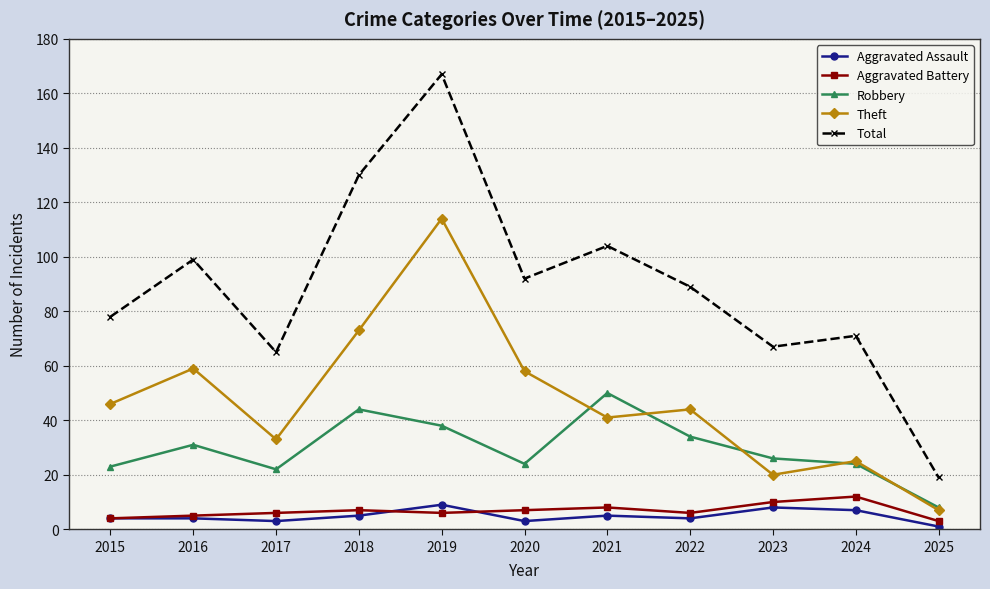

What are all the series names shown in the legend?

Aggravated Assault, Aggravated Battery, Robbery, Theft, Total